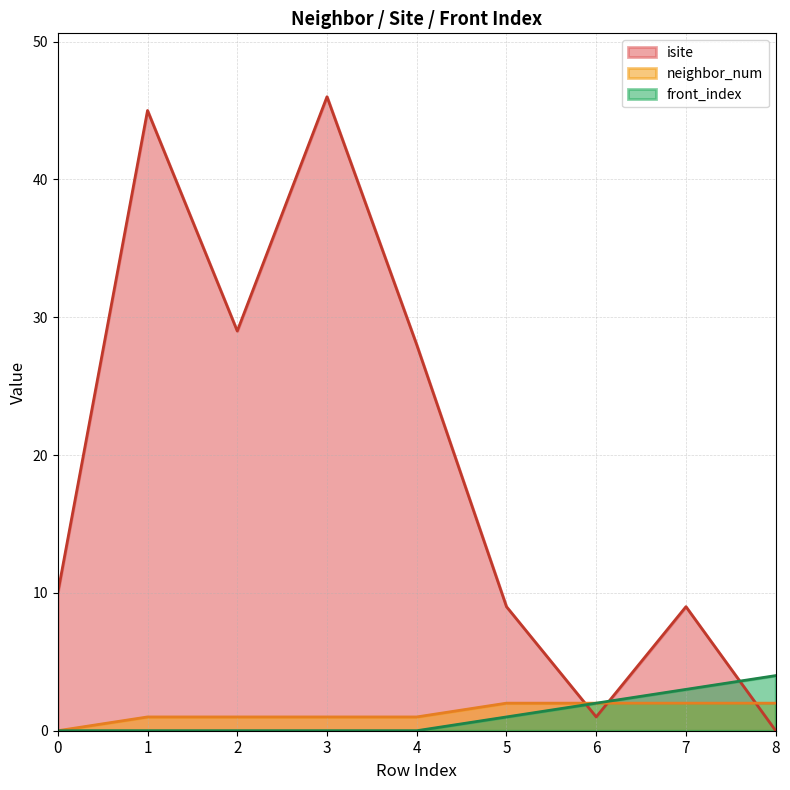

At 5, list the series in order from smallest to largest.

front_index, neighbor_num, isite